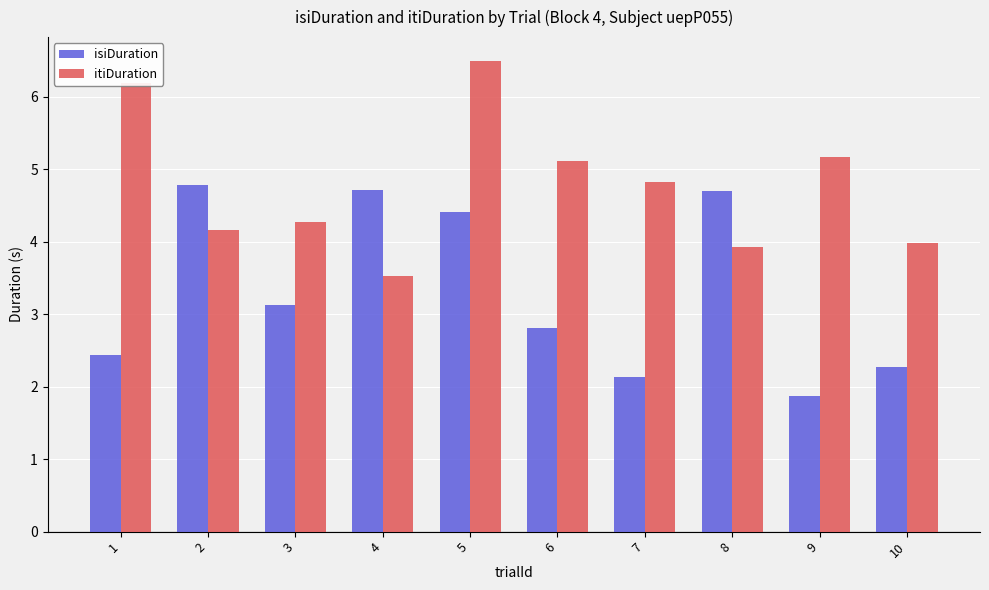

List the series in order of their overall mean, highest first.

itiDuration, isiDuration